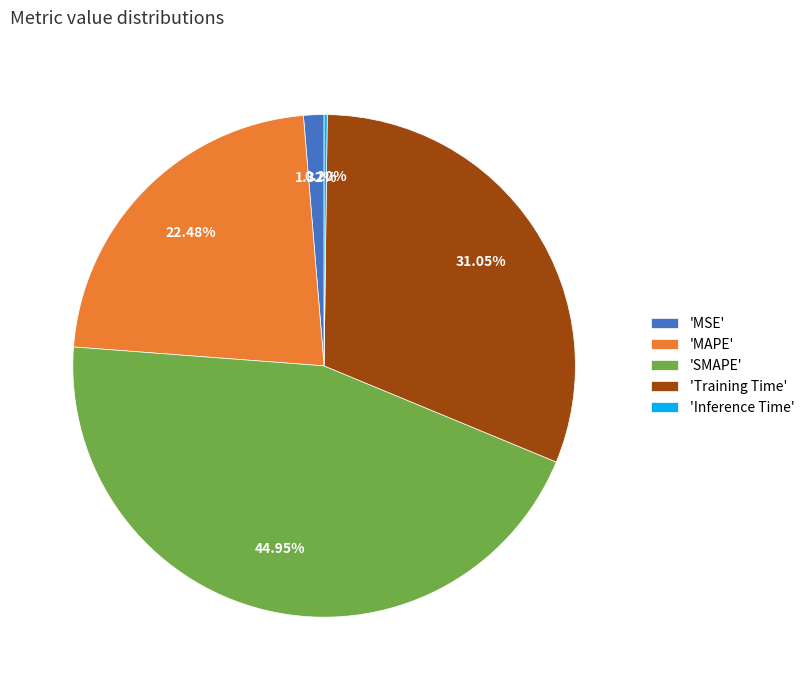

Is there any slice that represents more than half of the pie?

No